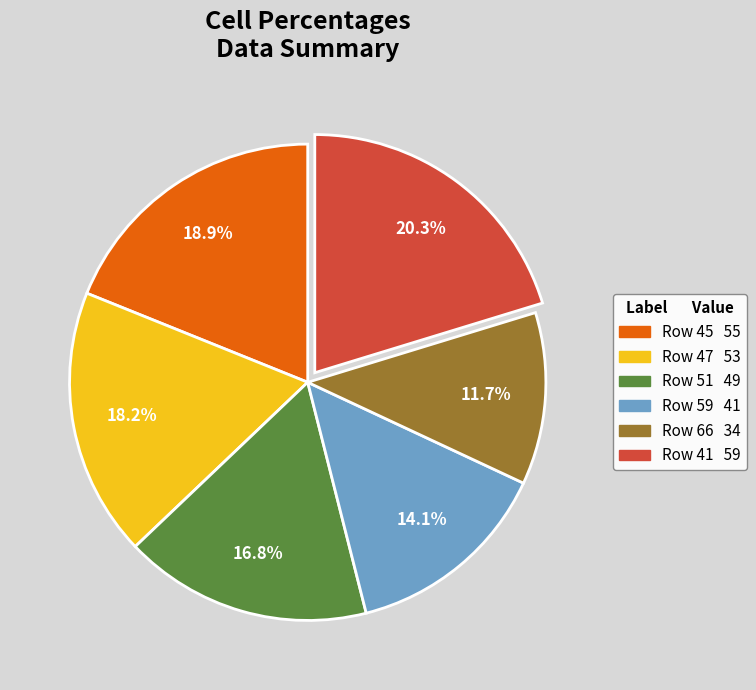

Is there any slice that represents more than half of the pie?

No